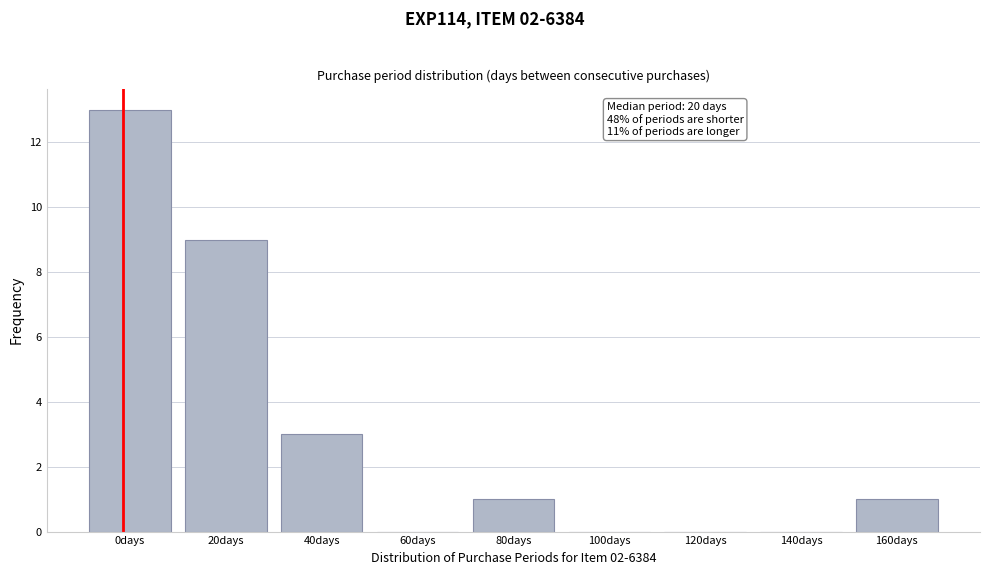

Reading left to right, list all the values displayed in this chart.

0days=13	20days=9	40days=3	60days=0	80days=1	100days=0	120days=0	140days=0	160days=1